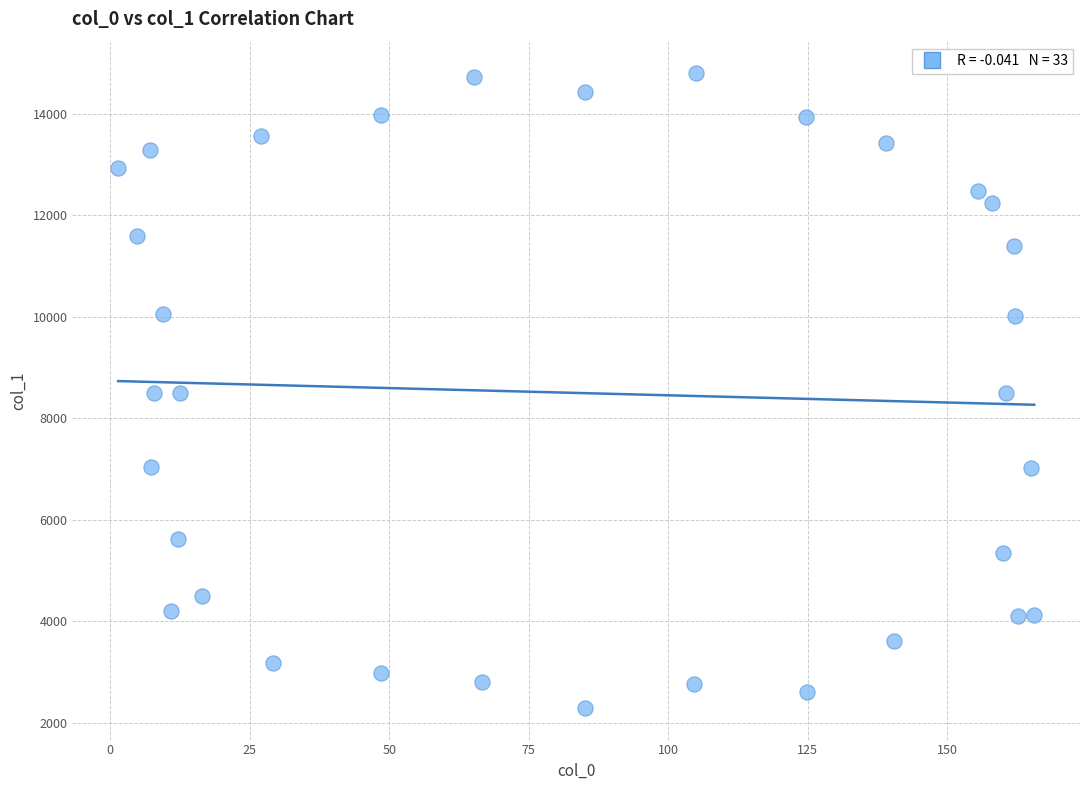

What is the range of Y values (max minus min)?

12501.1